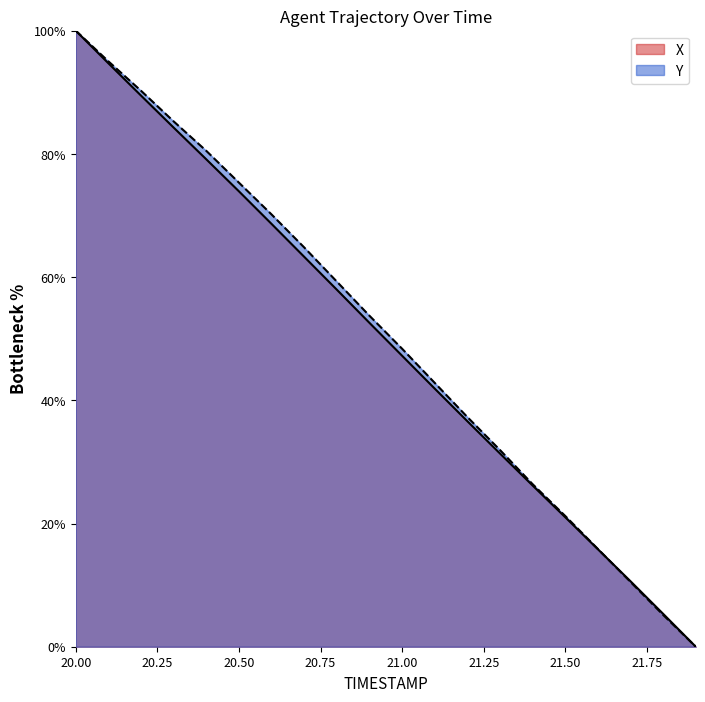

Does the chart display data point markers on the line(s)?

No